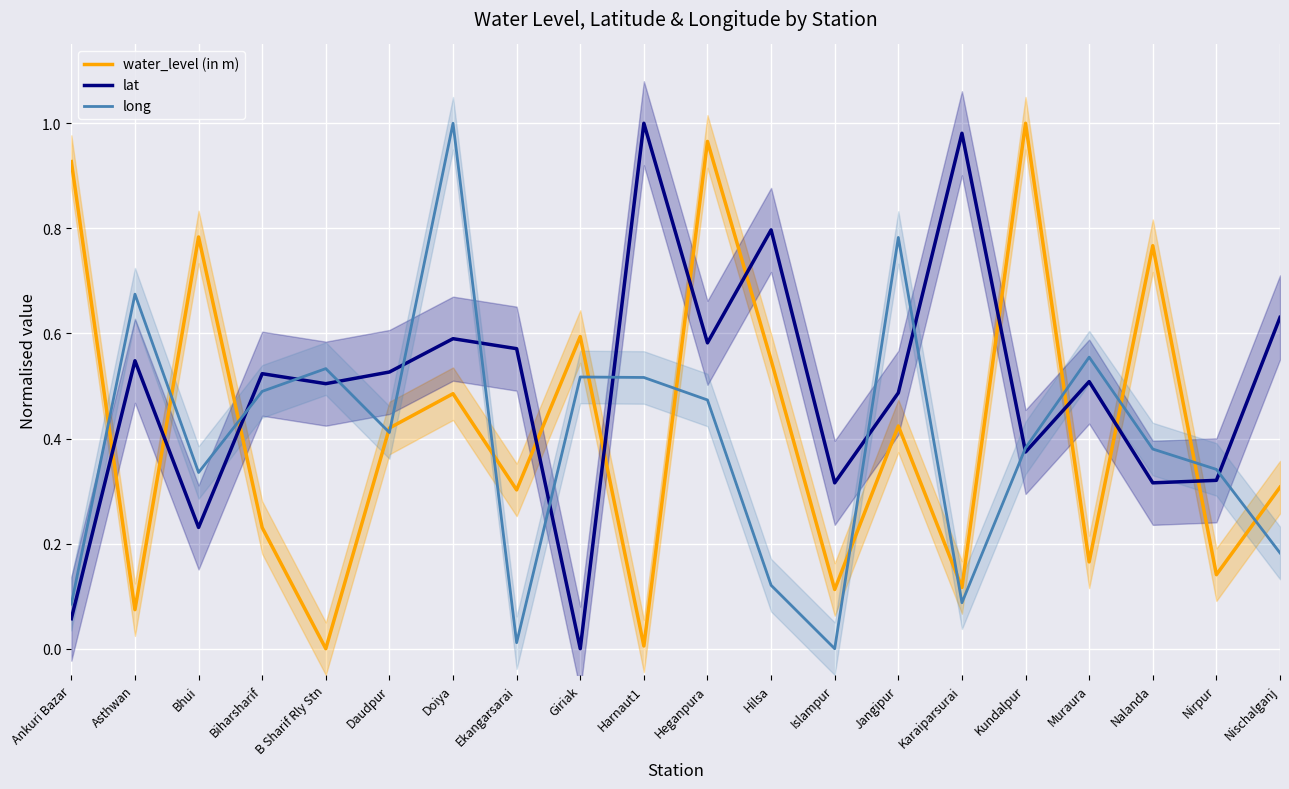

List the series in order of their peak value, highest first.

water_level (in m), lat, long